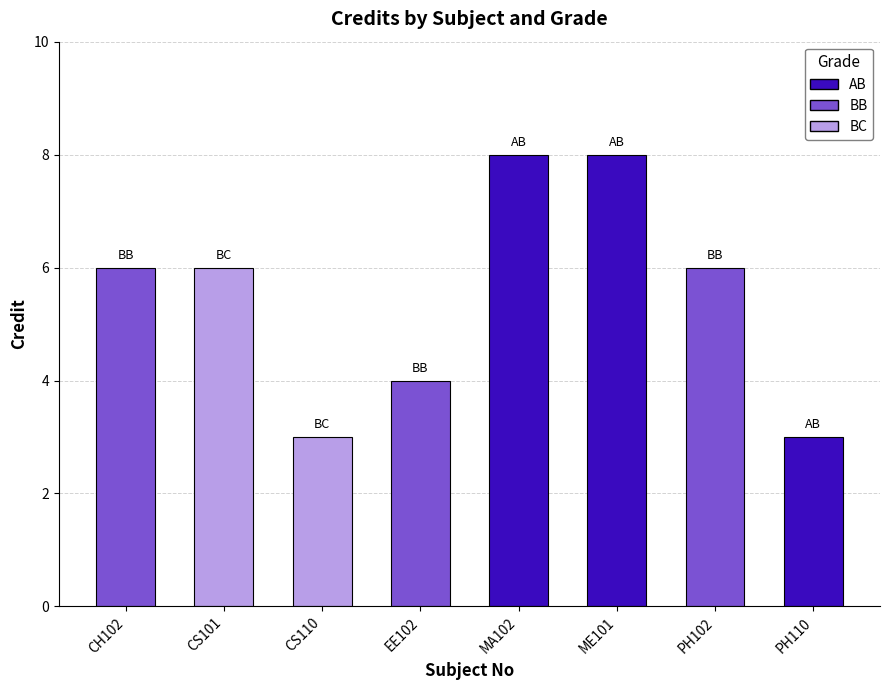

The chart shows a value of 5 at PH110. True or false?

False